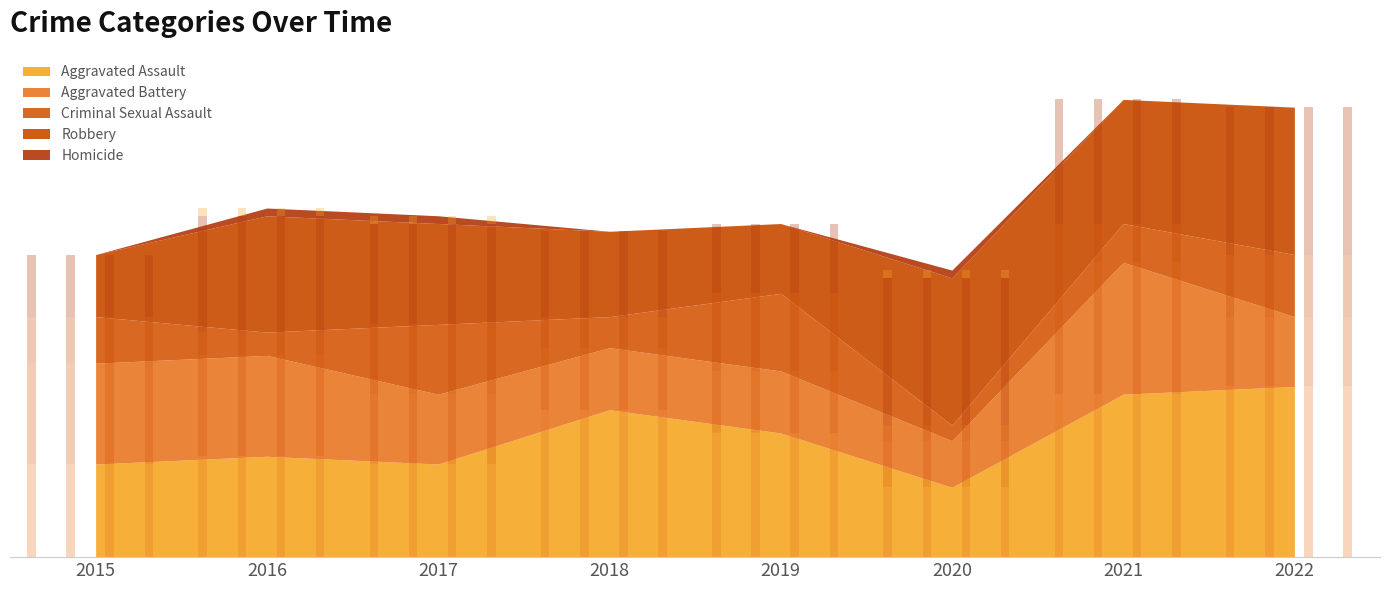

Reading left to right, transcribe all the data shown in this chart.

Aggravated Assault: 12	13	12	19	16	9	21	22
Aggravated Battery: 13	13	9	8	8	6	17	9
Criminal Sexual Assault: 6	3	9	4	10	2	5	8
Robbery: 8	15	13	11	9	19	16	19
Homicide: 0	1	1	0	0	1	0	0